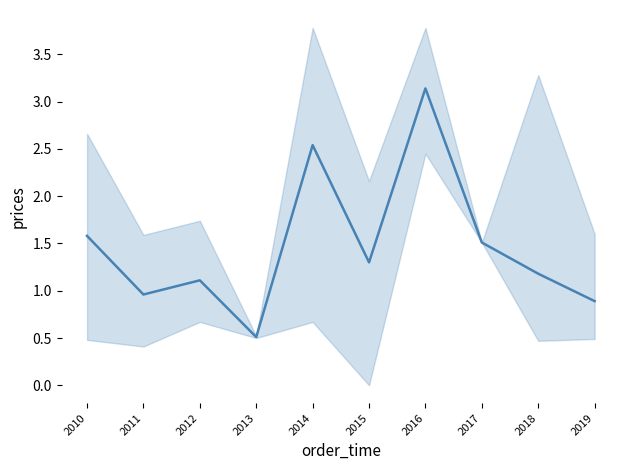

What is the difference between the maximum and minimum values?

2.6